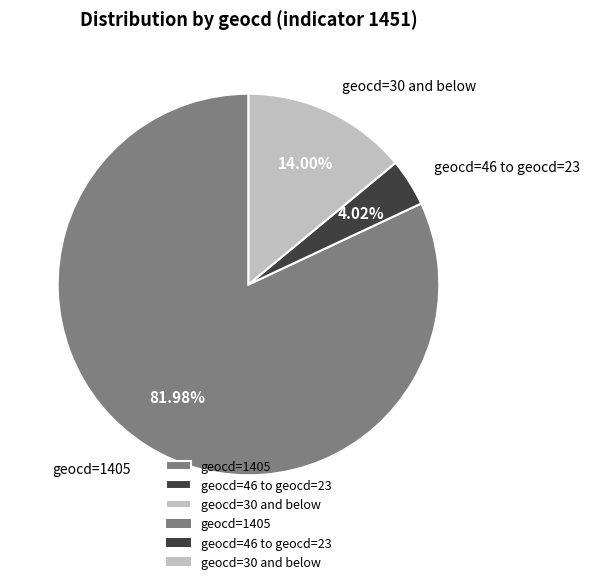

Is there a majority slice in this chart?

Yes